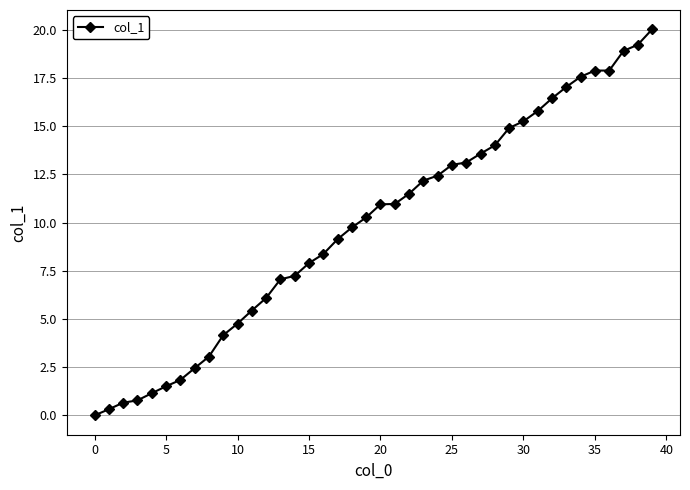

What is the maximum value shown in the chart?

20.0